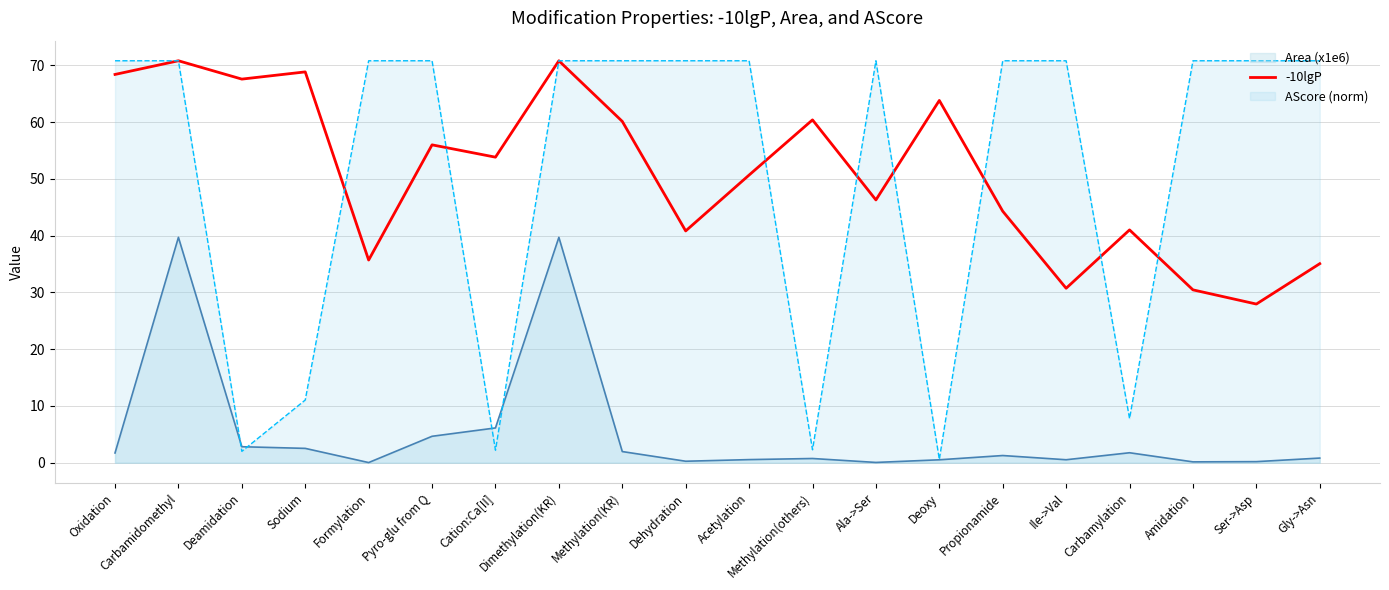

How many values are below 53?

10